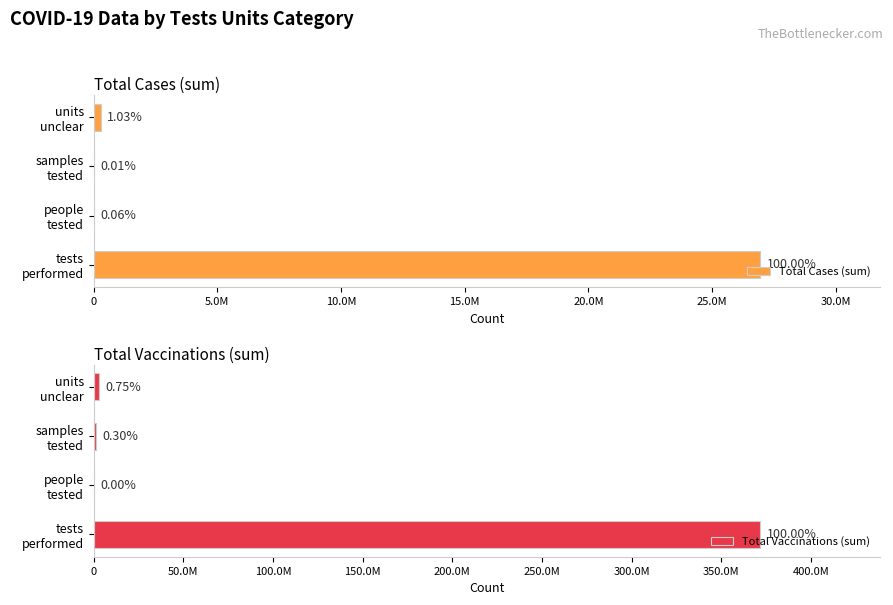

Which series changed the most between tests performed and units unclear?

Total Vaccinations (sum)